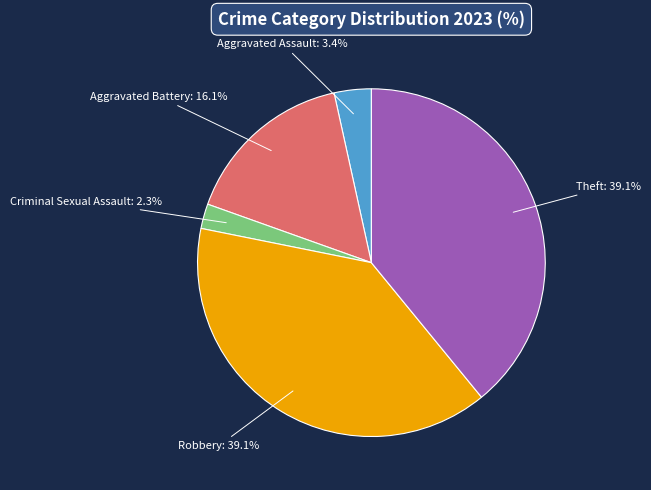

Is there any slice that represents more than half of the pie?

No